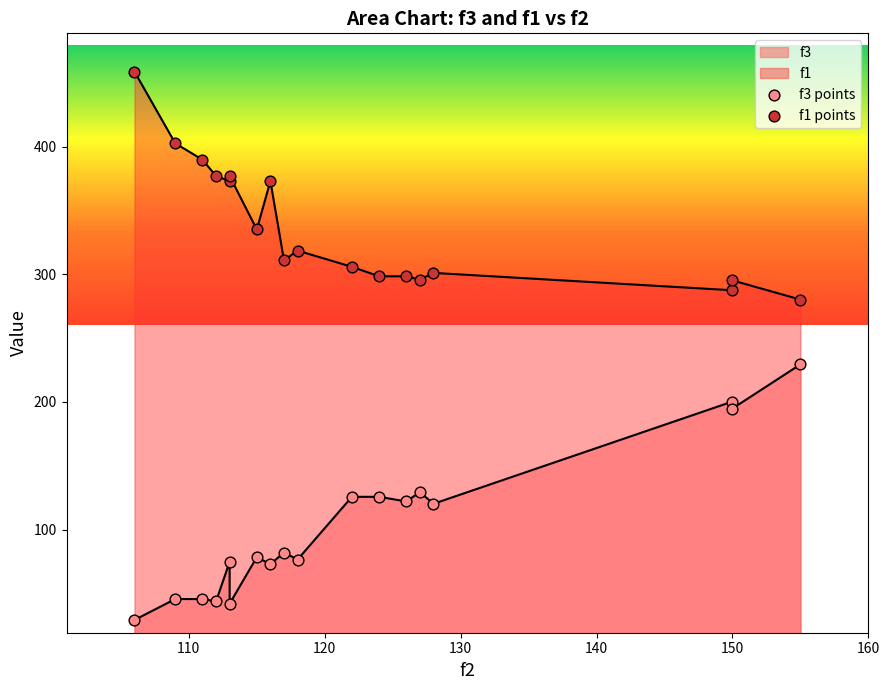

What is the total value across all series at 120?

435.3